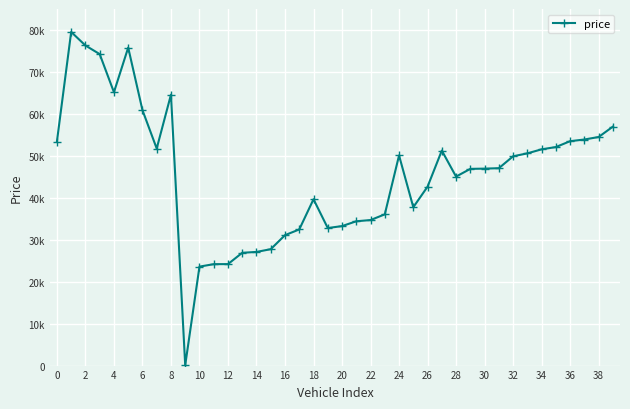

Is this an area chart (filled region under the line)?

No